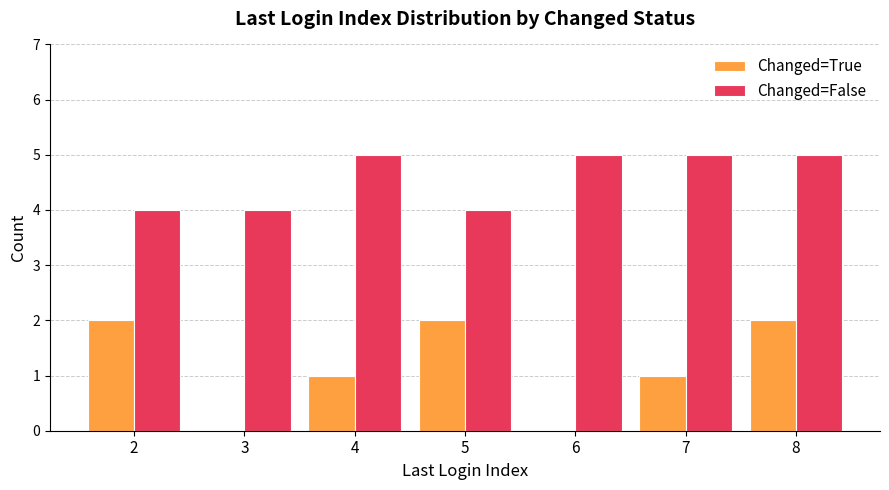

The Changed=True series shows 3 at 2. True or false?

False